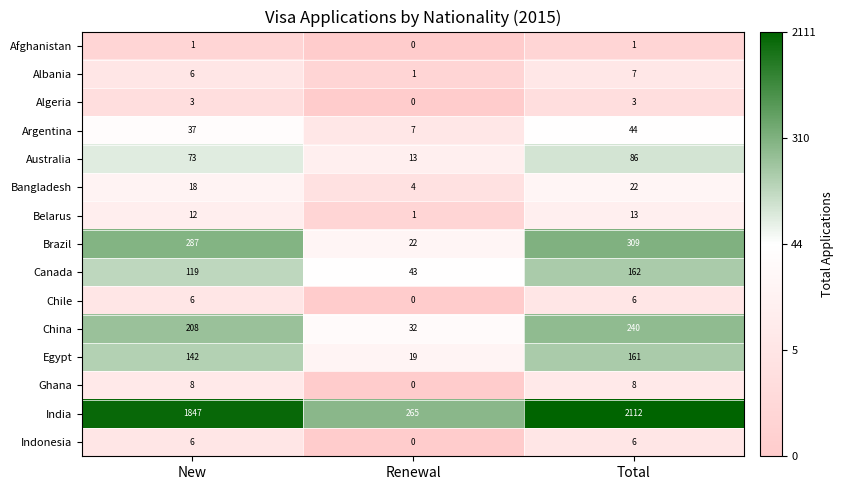

At which label is Albania closest to 4?

New